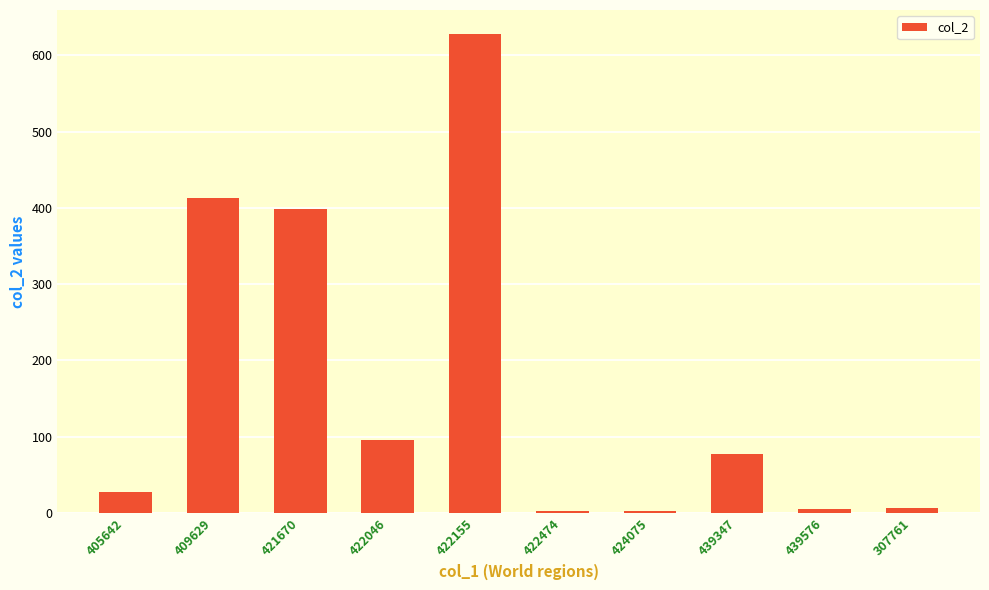

Where is the data nearest to the value 315?

421670